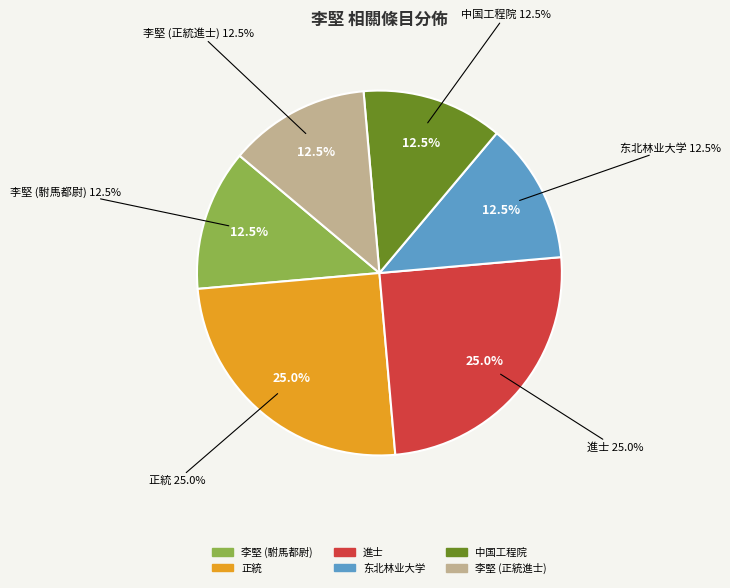

How many segments does this pie chart have?

6